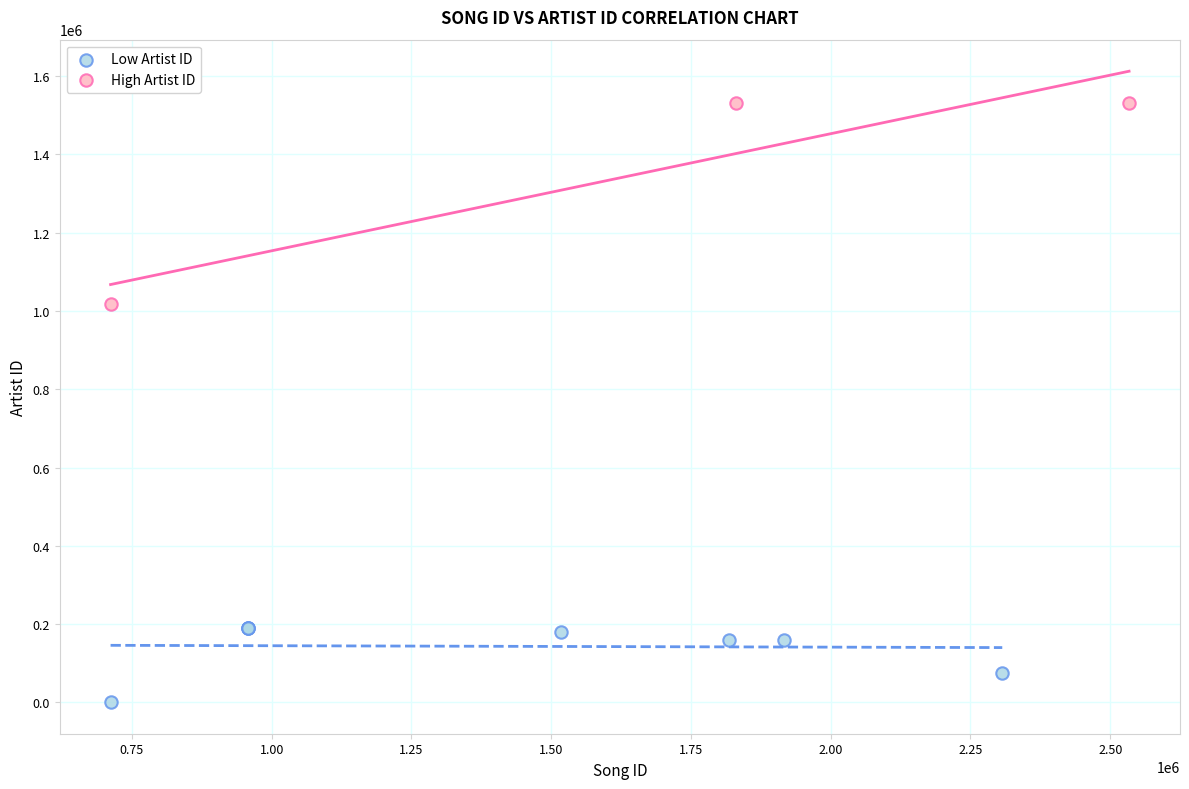

Which series contains the highest Y value?

High Artist ID